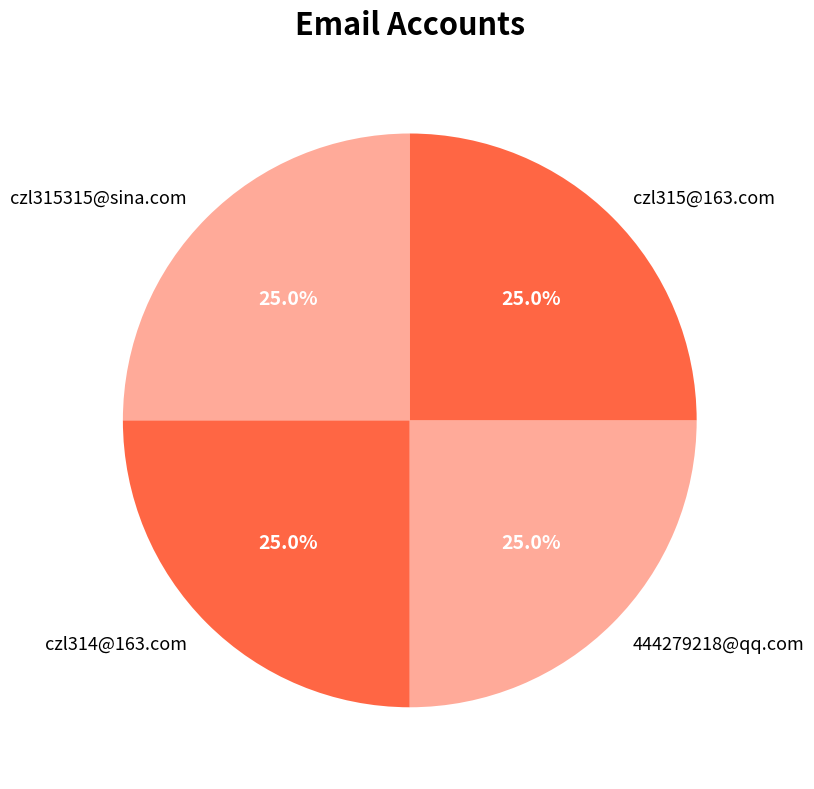

To the nearest percent, what is the combined percentage of 444279218@qq.com and czl315@163.com?

50%